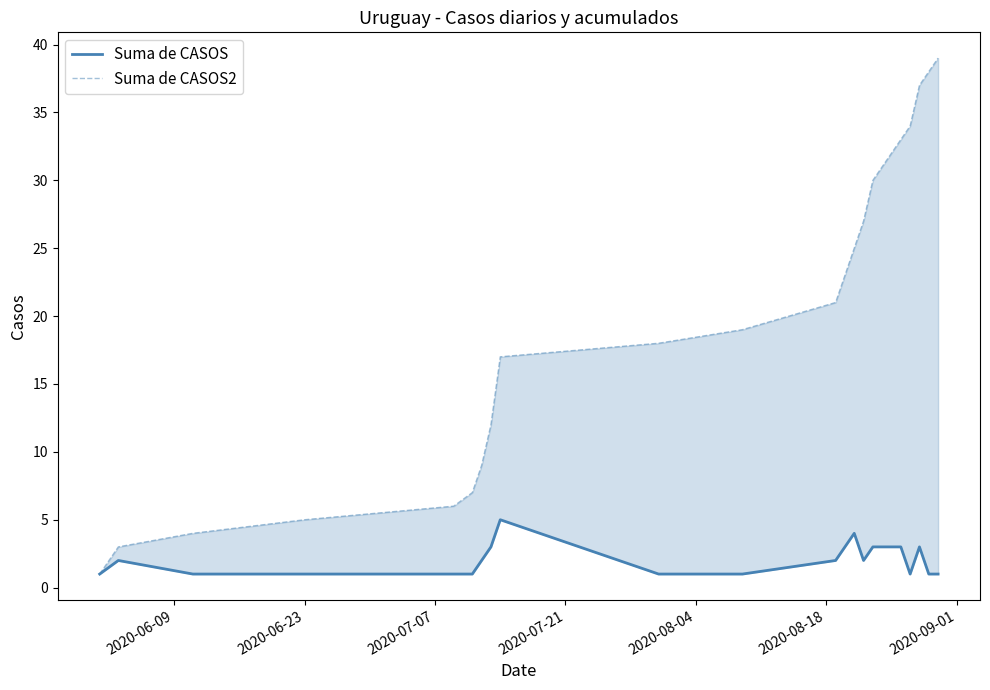

How many data points in Suma de CASOS2 are less than 19?

10